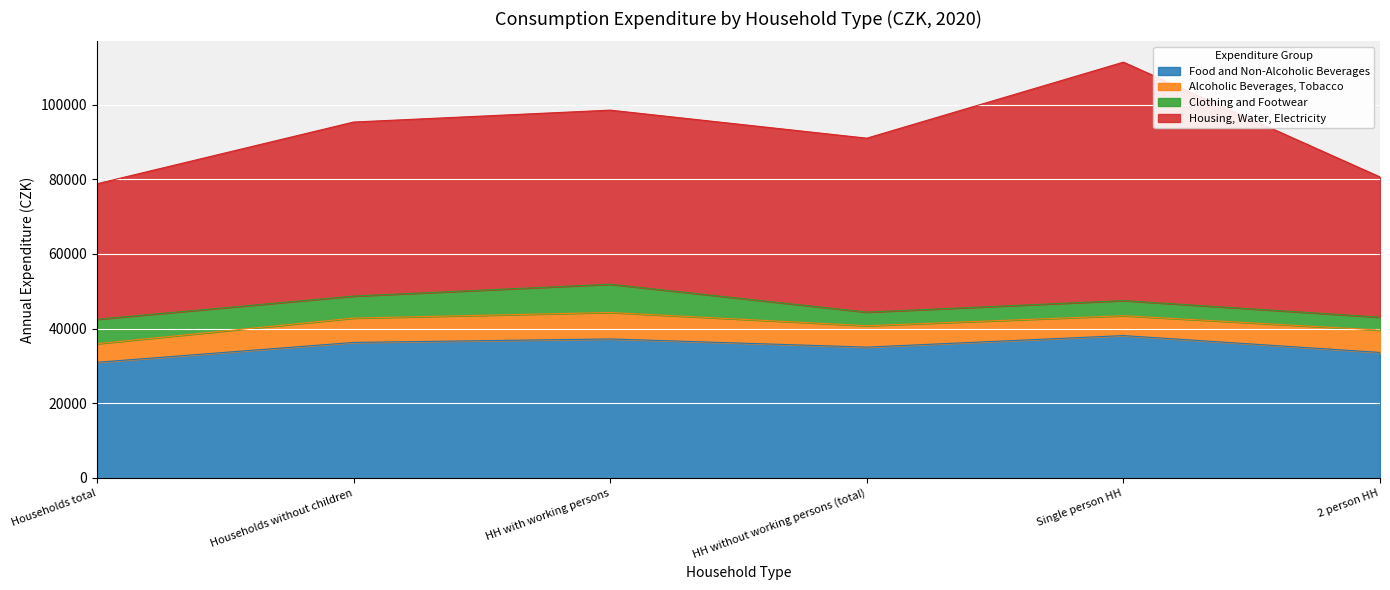

Which category has the highest value in the Alcoholic Beverages, Tobacco series?

HH with working persons